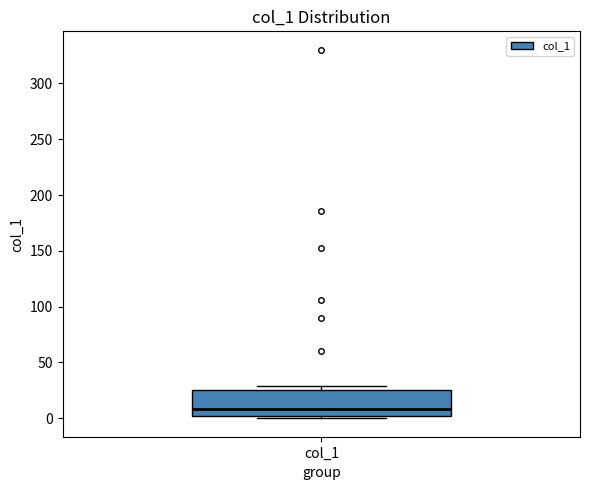

Read this box plot against the y-axis: the position of the median line, the range covered by the box, and the ends of both whiskers. The values are not printed on the chart, so give them approximately, as read against the axis.

median 10, box 0 to 25, whiskers 0 (just below the box's lower edge) to 30